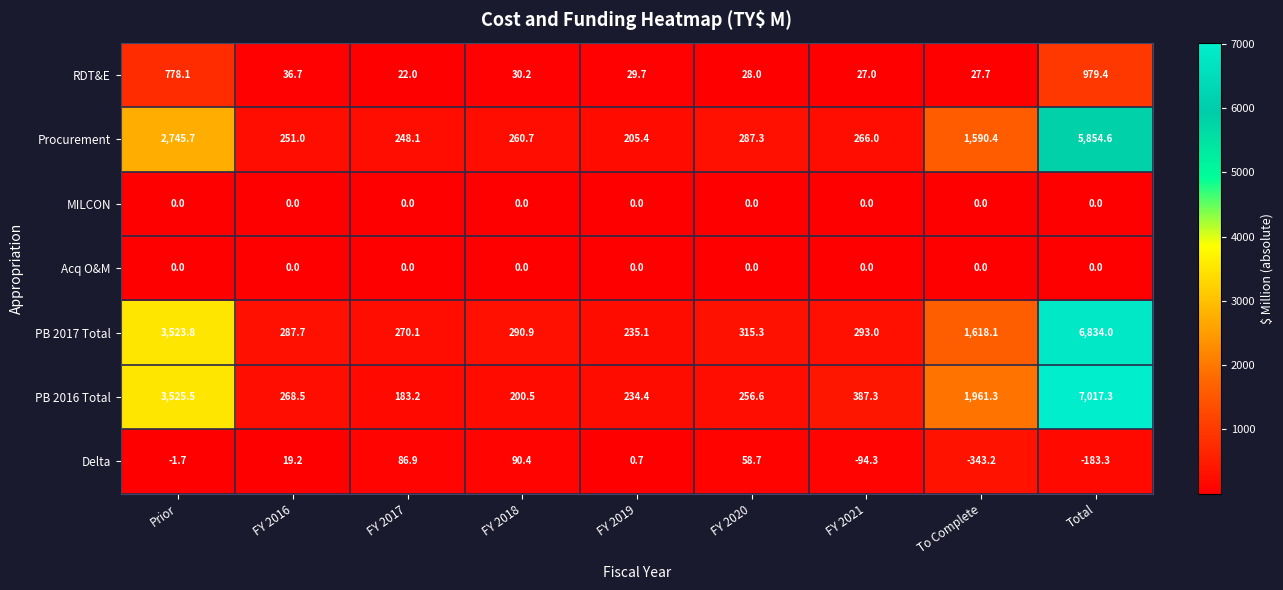

What is the total value across all series at Prior?

10571.4